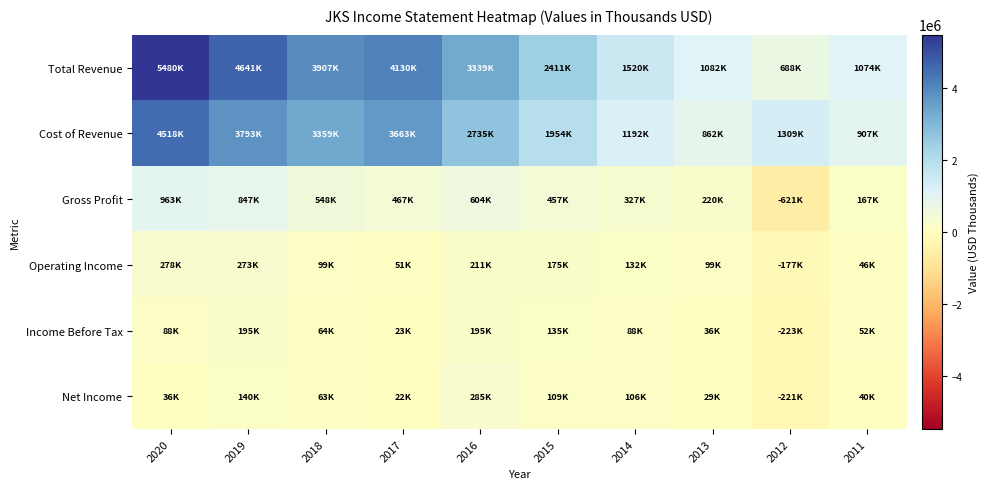

Reading left to right, what are all the values shown in this chart?

Total Revenue: 2020=5480500	2019=4640700	2018=3906900	2017=4130000	2016=3338700	2015=2411000	2014=1519700	2013=1081500	2012=688000	2011=1074000
Cost of Revenue: 2020=4517700	2019=3793300	2018=3358700	2017=3663300	2016=2735100	2015=1953700	2014=1192500	2013=861900	2012=1309300	2011=906800
Gross Profit: 2020=962800	2019=847400	2018=548200	2017=466700	2016=603700	2015=457300	2014=327200	2013=219600	2012=-621300	2011=167200
Operating Income: 2020=278500	2019=272900	2018=99100	2017=50800	2016=211300	2015=175000	2014=131700	2013=98600	2012=-177000	2011=45900
Income Before Tax: 2020=88400	2019=195200	2018=63600	2017=23200	2016=194700	2015=135300	2014=87800	2013=35700	2012=-222800	2011=51500
Net Income: 2020=35900	2019=140200	2018=63400	2017=22100	2016=285000	2015=108800	2014=106500	2013=28700	2012=-221300	2011=39800